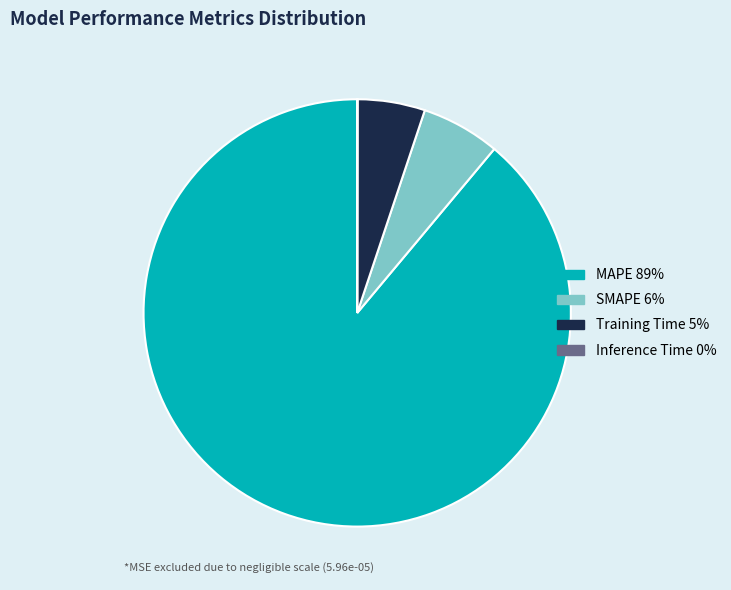

Do Training Time and SMAPE together represent more than half of the pie?

No